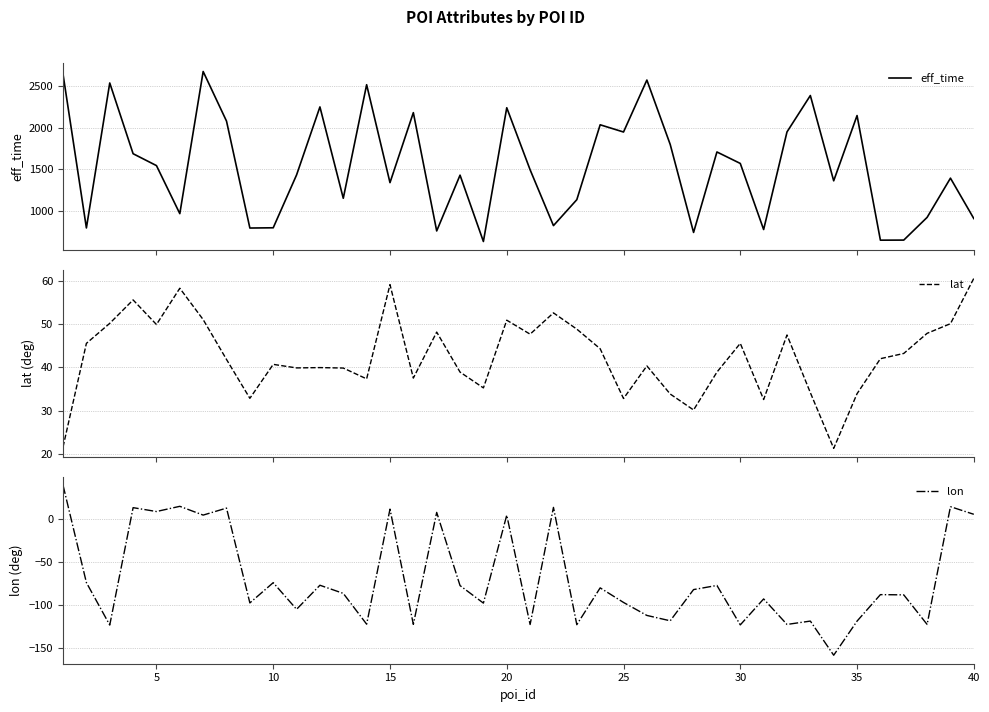

Is it true that lon equals -170.0 at 35?

False